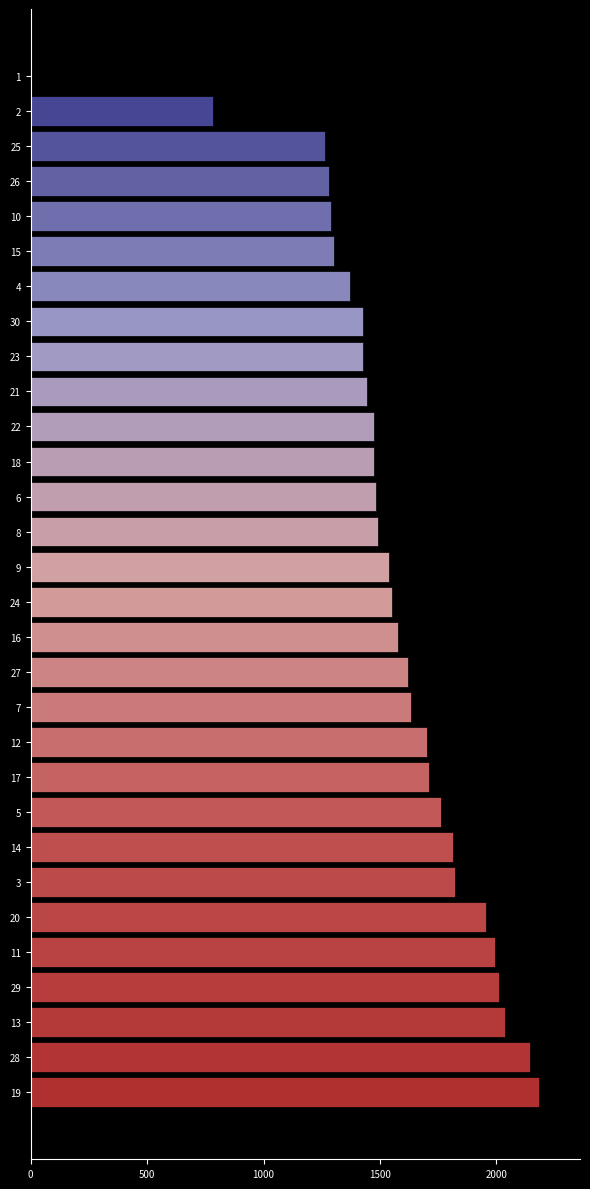

Is it true that the value at 16 is 2212?

False